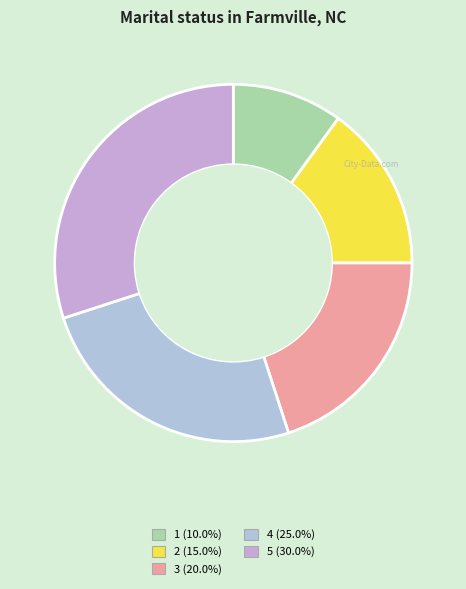

How many slices are in this pie chart?

5